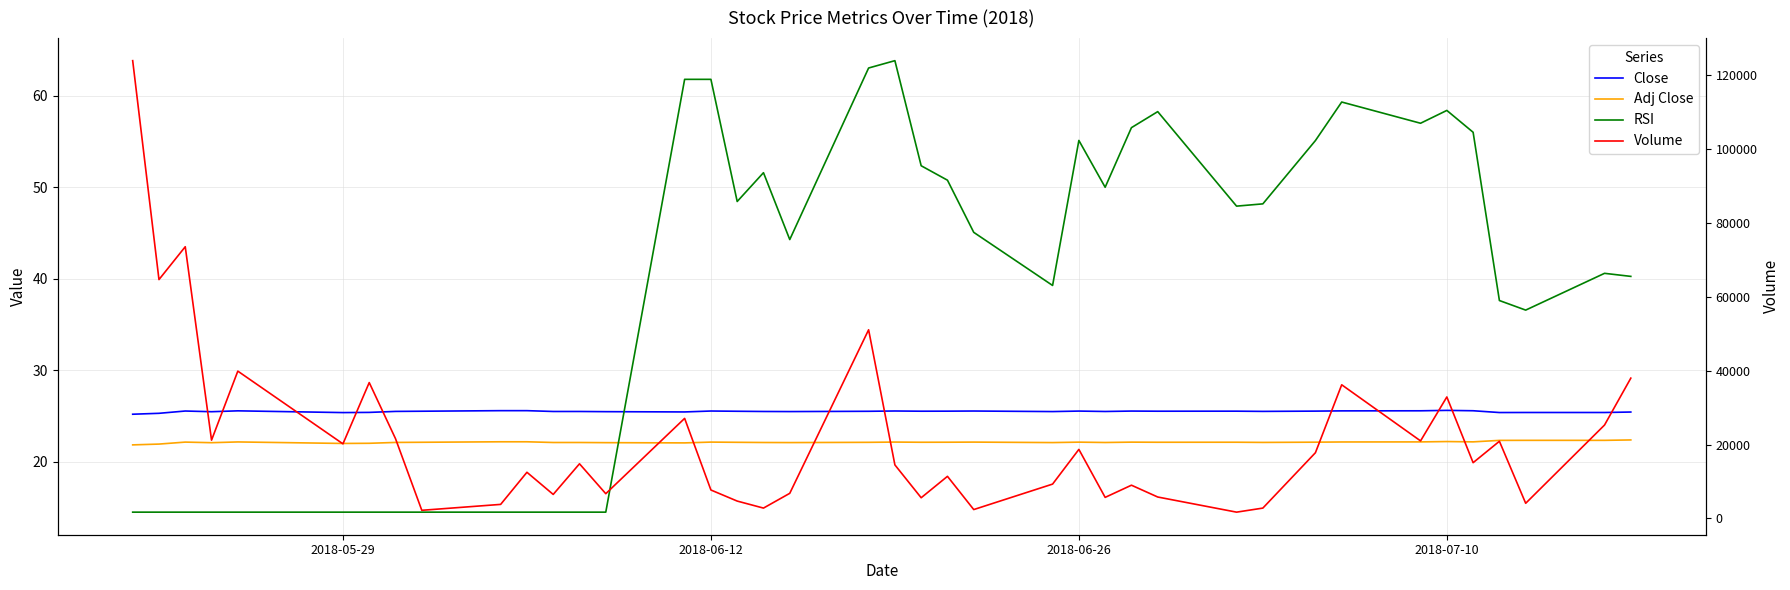

At which label does Close reach its minimum?

2018-05-29